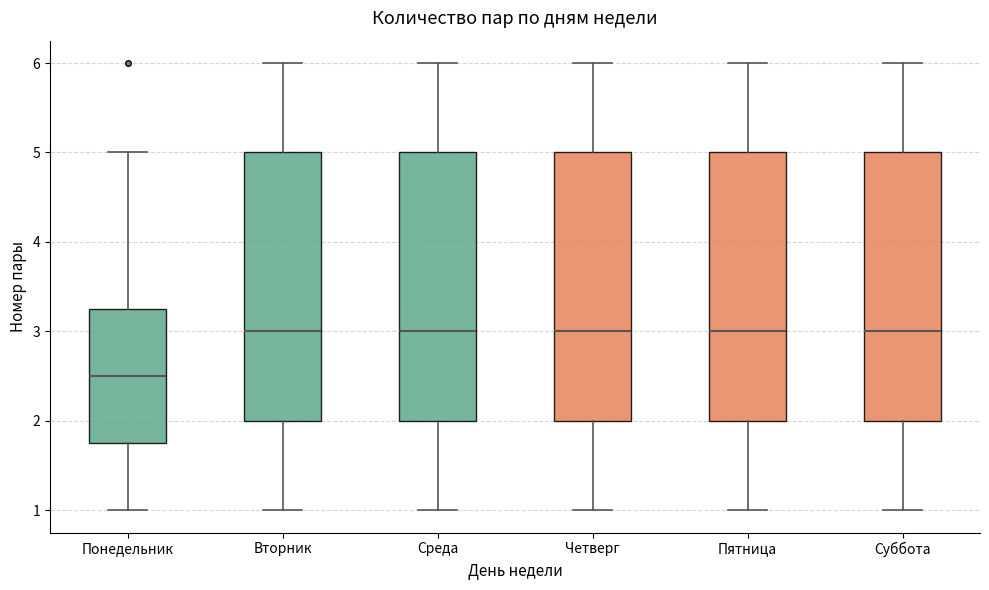

Where does the median line of the box for Понедельник sit on the y-axis? The values are not printed on the chart, so give them approximately, as read against the axis.

2.5